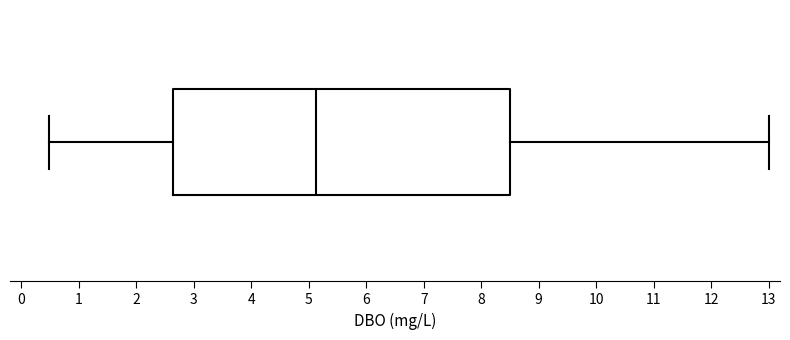

Where does the right whisker of the box end on the x-axis? The values are not printed on the chart, so give them approximately, as read against the axis.

13.0